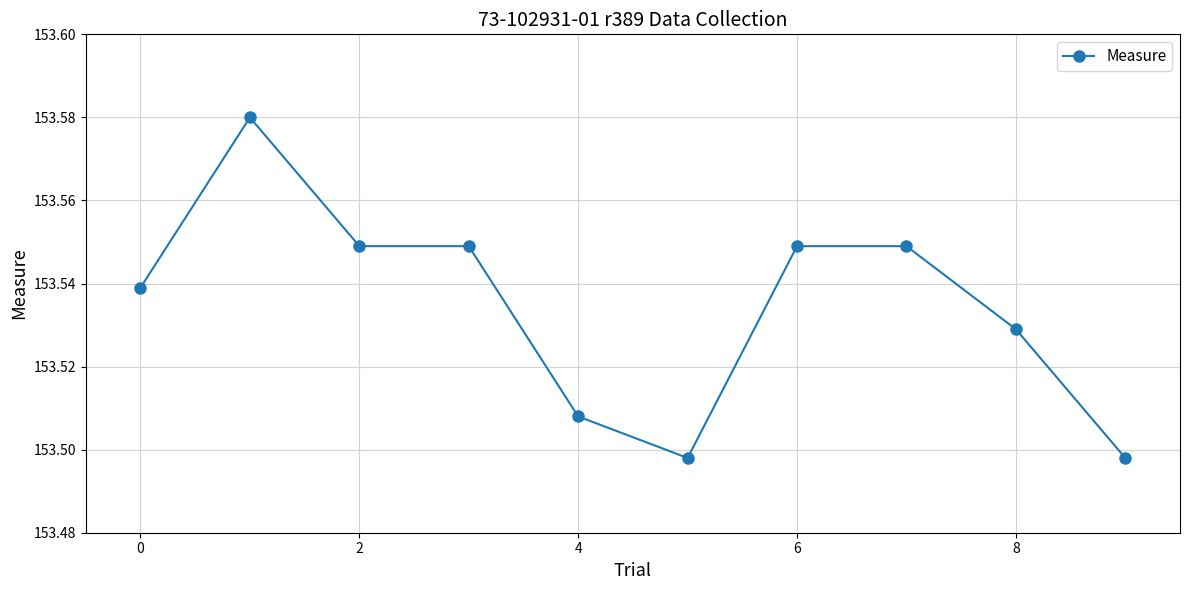

True or false: the data has more than 0 interior local peaks.

True